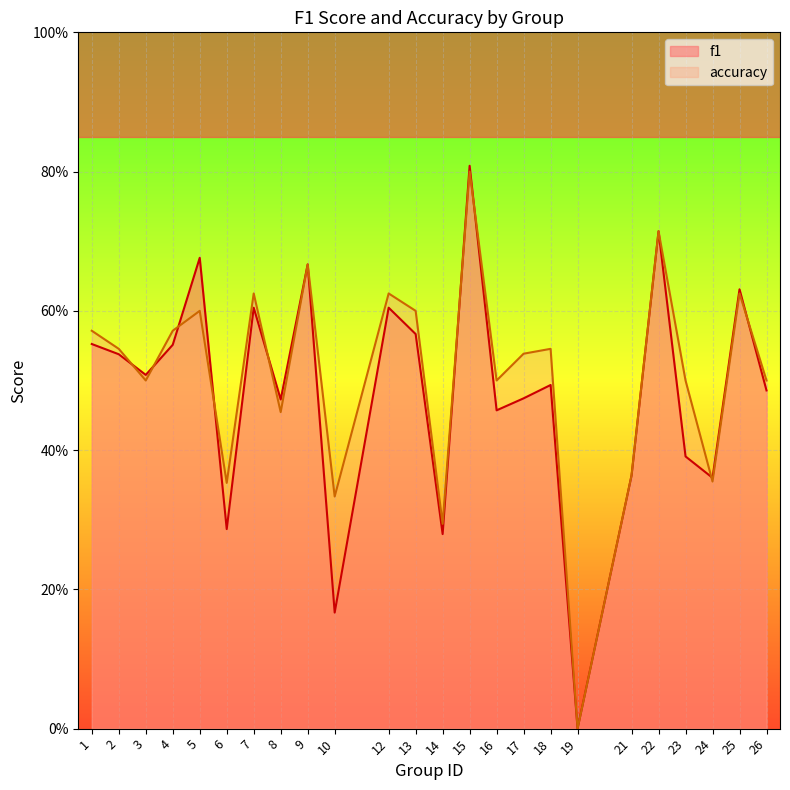

Between 13 and 15, which is larger?

15